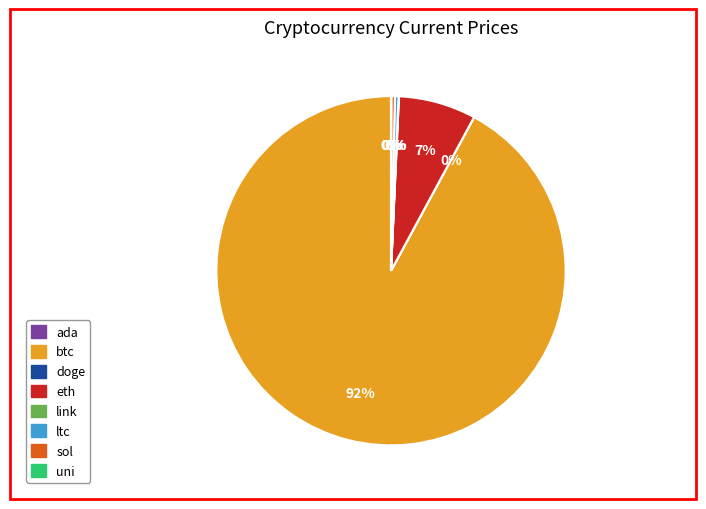

The sol slice represents 0% of the pie. True or false?

True